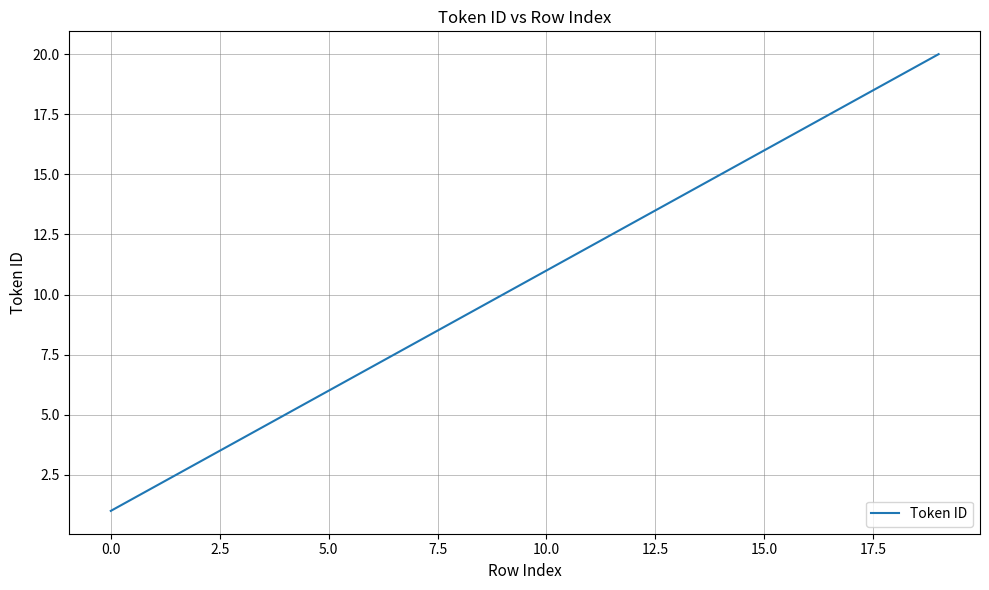

What is the greatest value displayed?

20